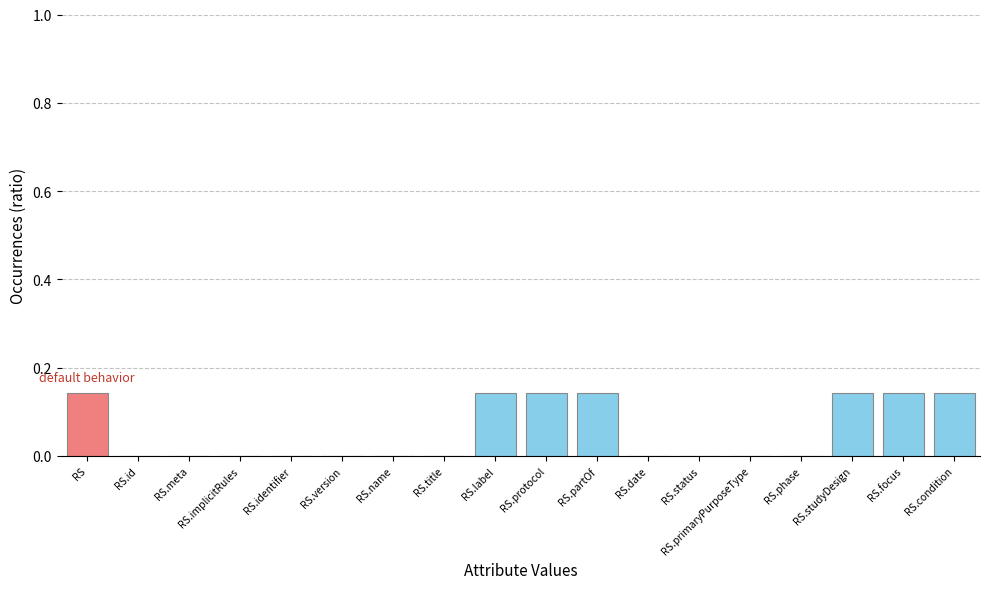

The value at RS.phase is 0.0. True or false?

True